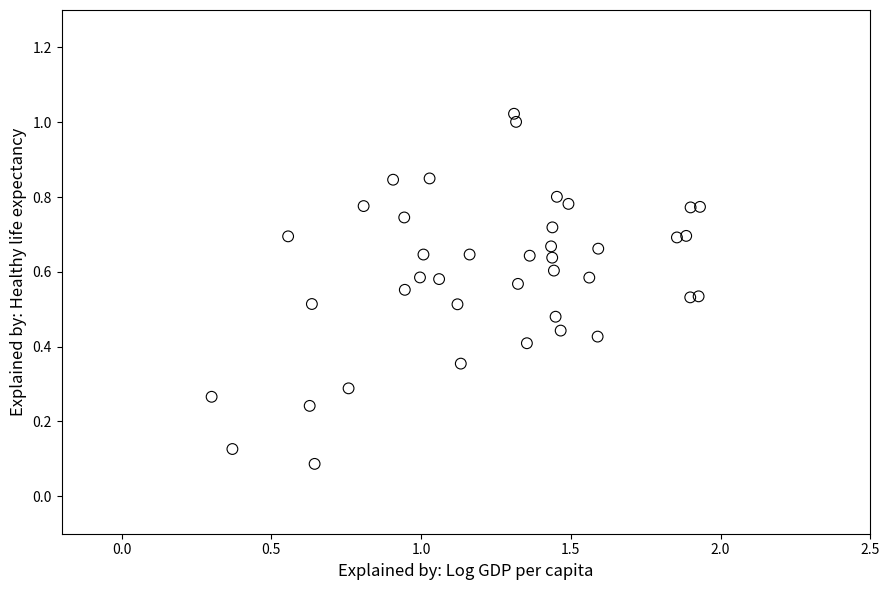

What is the range of X values (max minus min)?

1.6